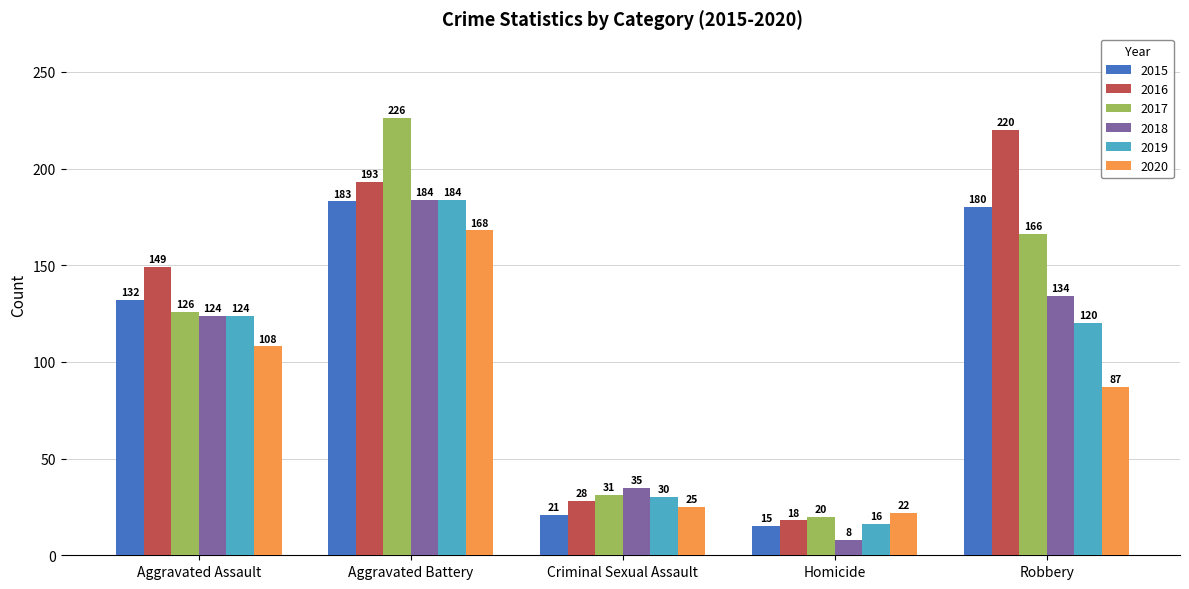

Which series has the largest range (max minus min)?

2017